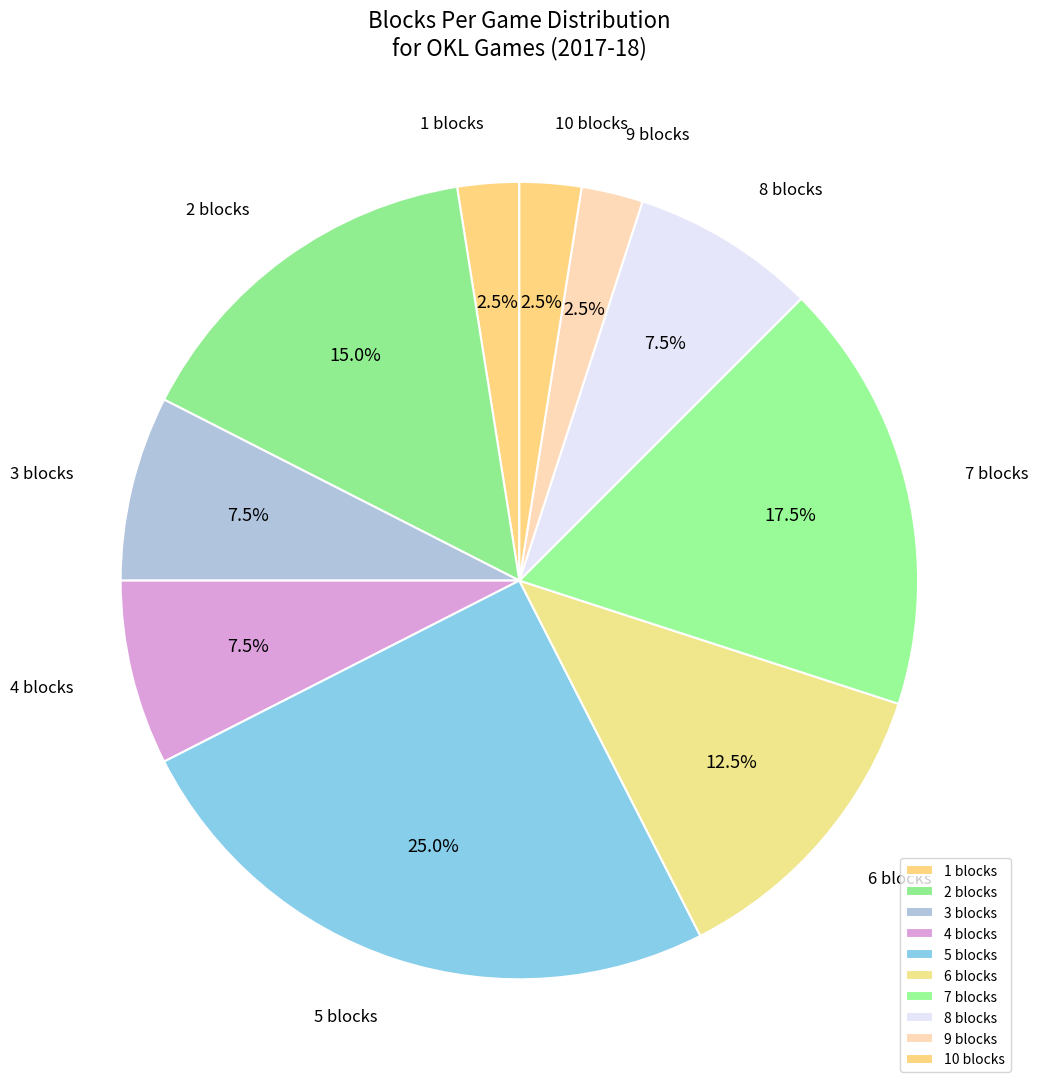

Approximately how many times larger is the value at 4 blocks compared to 9 blocks?

3.0